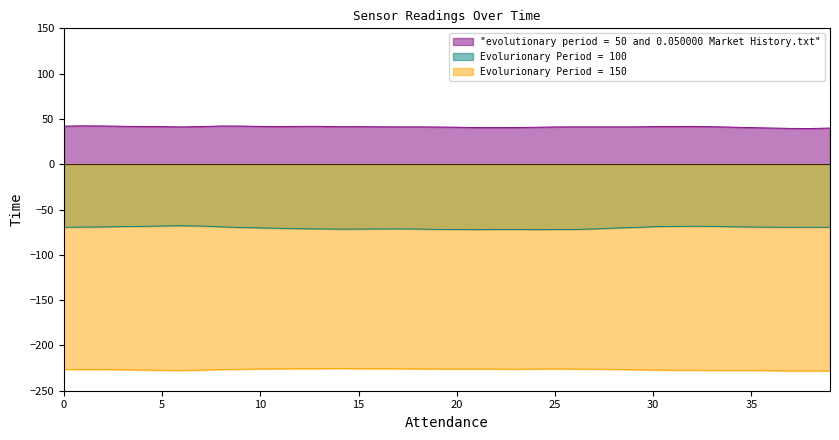

True or false: Evolurionary Period = 100 and "evolutionary period = 50 and 0.050000 Market History.txt" intersect in this chart.

False